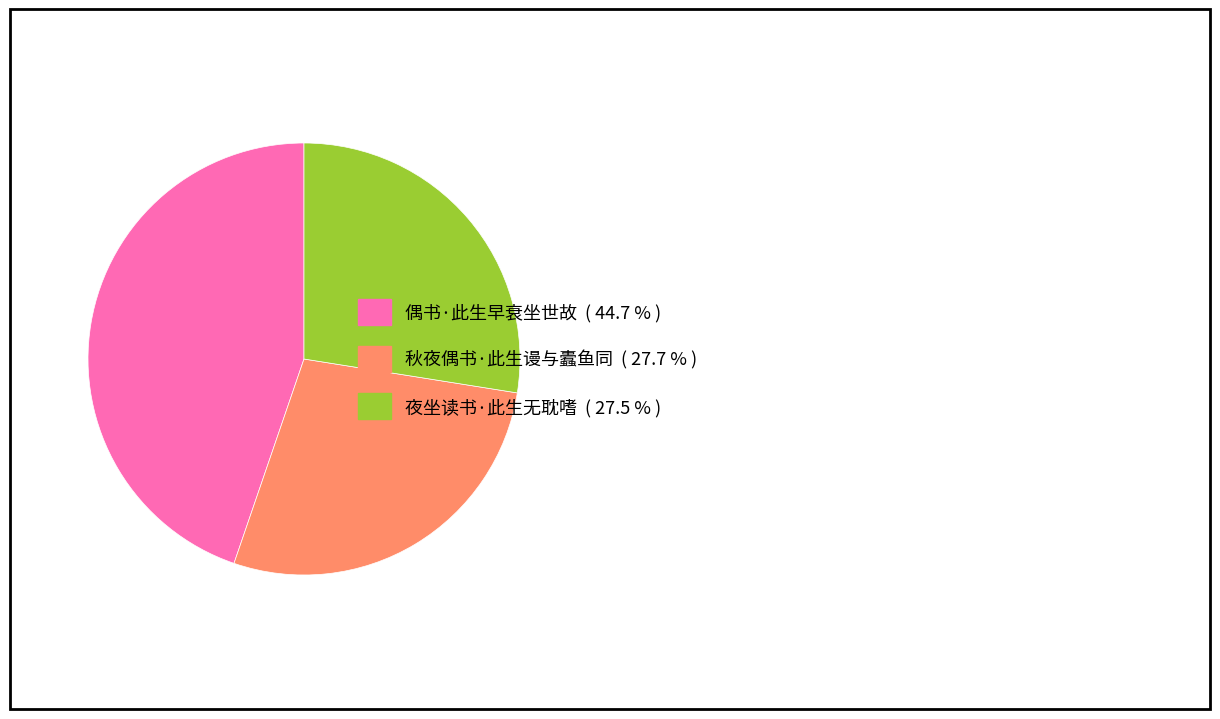

Between 偶书·此生早衰坐世故 and 秋夜偶书·此生谩与蠹鱼同, which is larger?

偶书·此生早衰坐世故